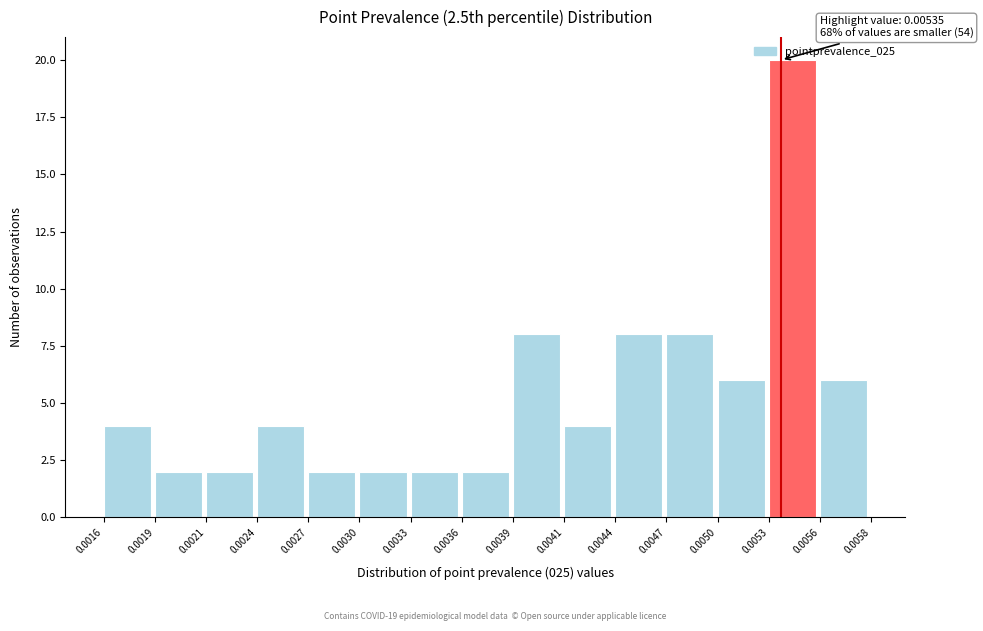

The value at 0.0021 is 2. True or false?

True